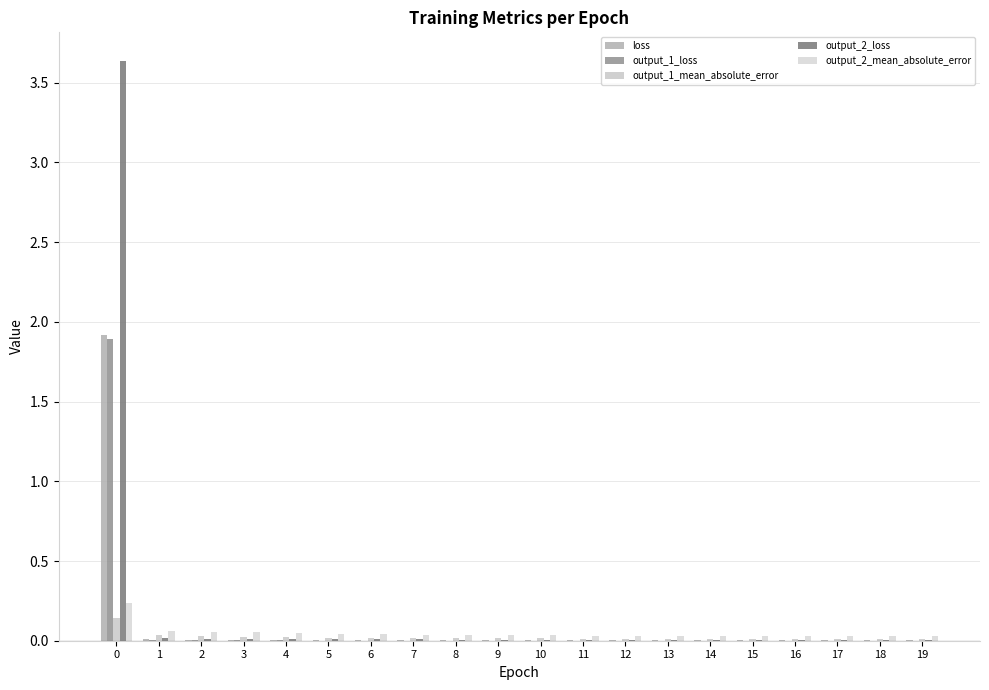

Count the number of data series in this chart.

5